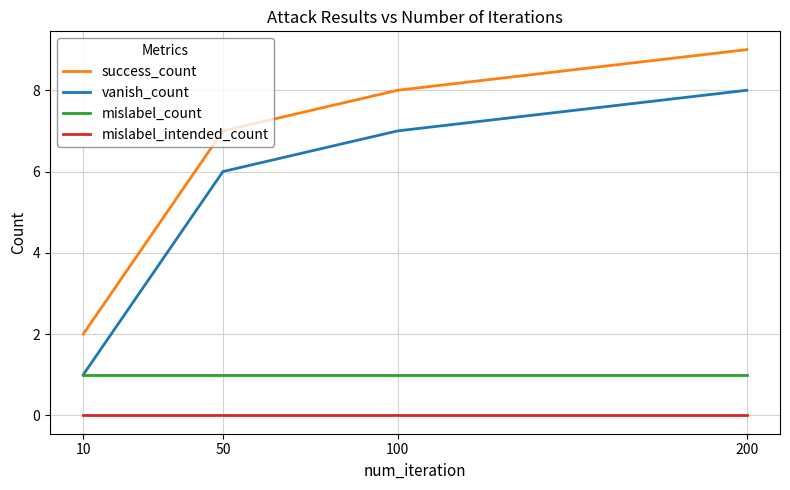

Reading right to left, list all the values displayed in this chart.

success_count: 200=9	100=8	50=7	10=2
vanish_count: 200=8	100=7	50=6	10=1
mislabel_count: 200=1	100=1	50=1	10=1
mislabel_intended_count: 200=0	100=0	50=0	10=0